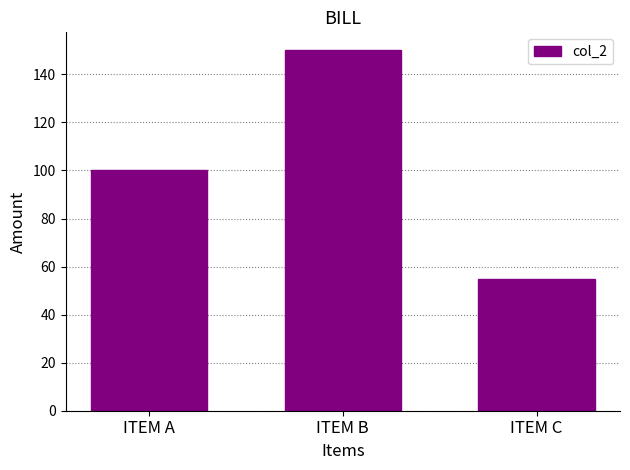

How many data points does each series have?

3